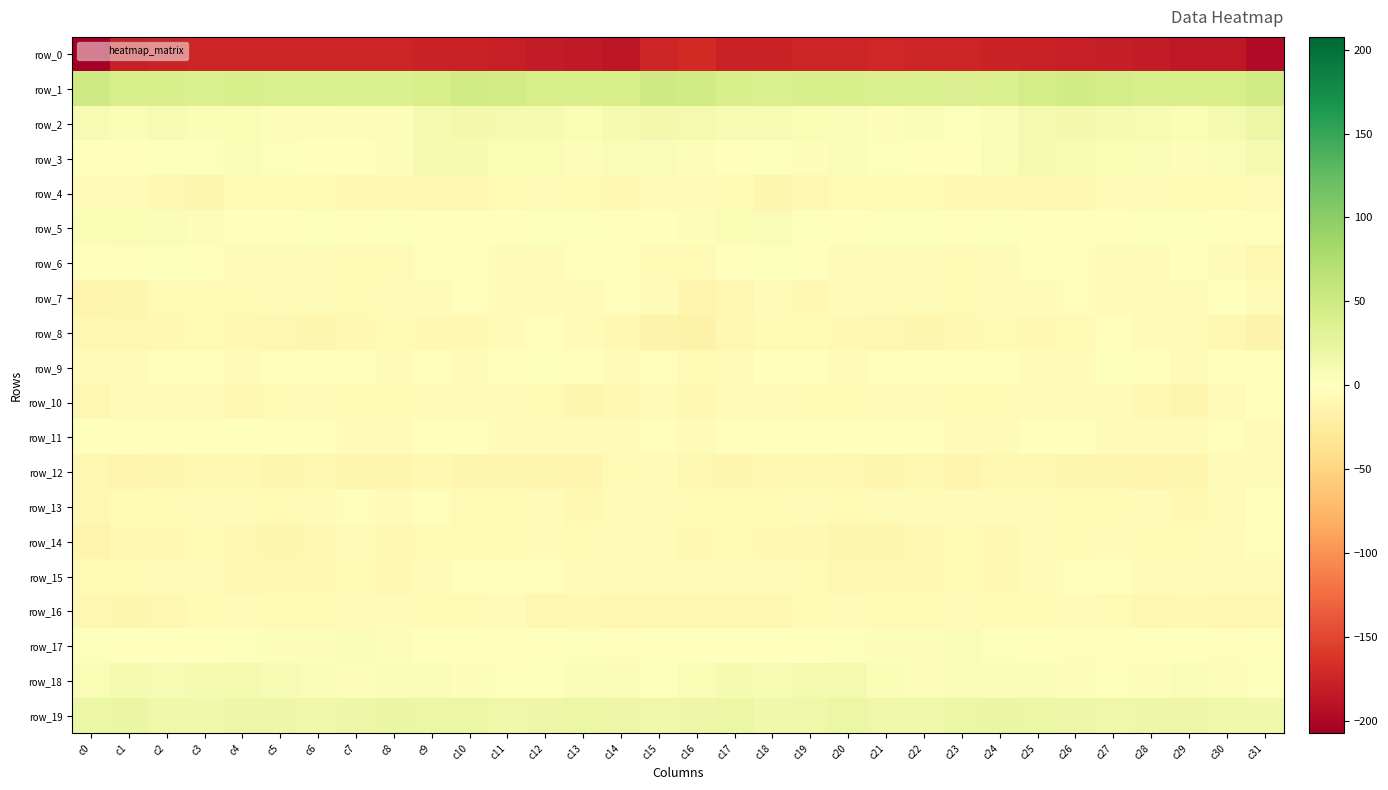

Which category has the highest value in the row_0 series?

c16